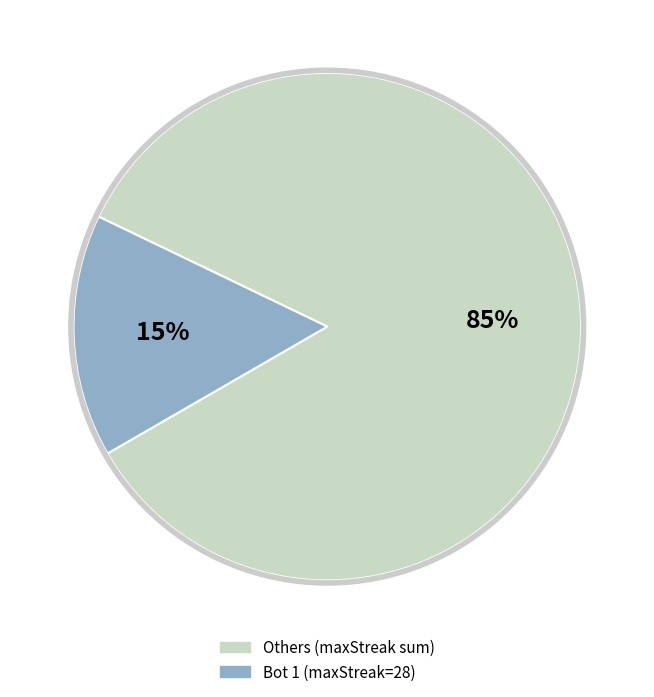

Is there any slice that represents more than half of the pie?

Yes